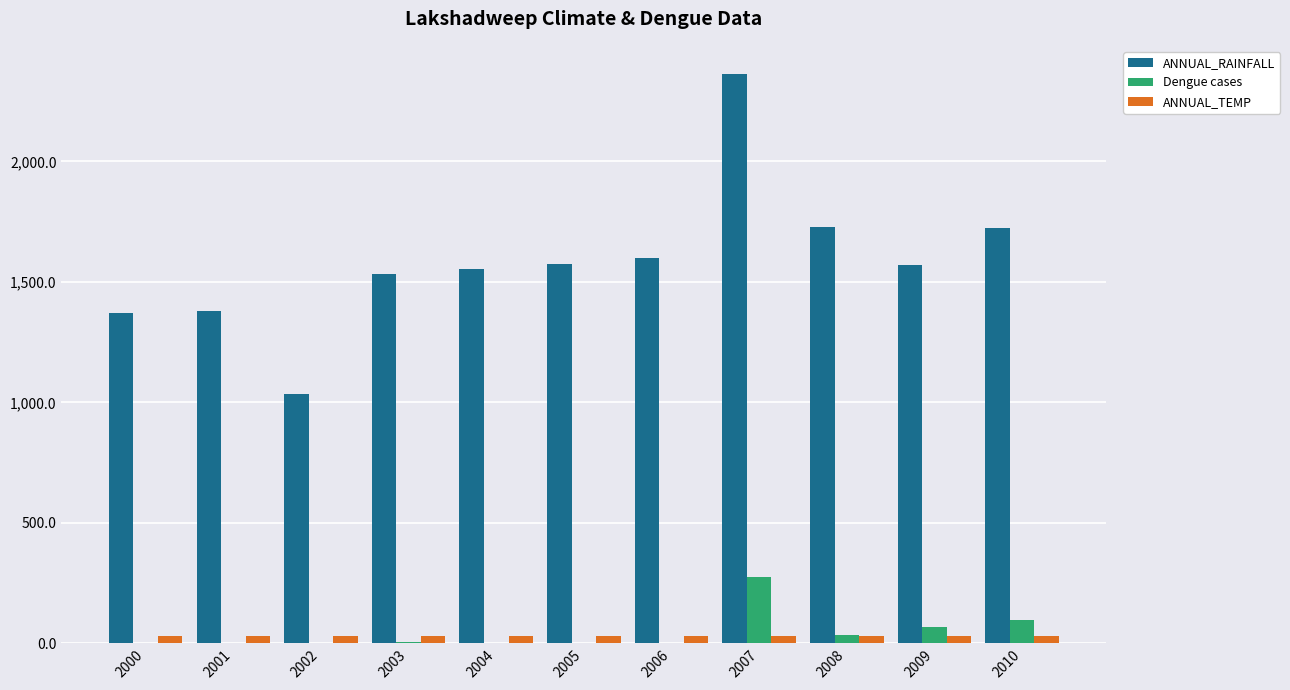

Which label corresponds to the largest value in the chart?

2007